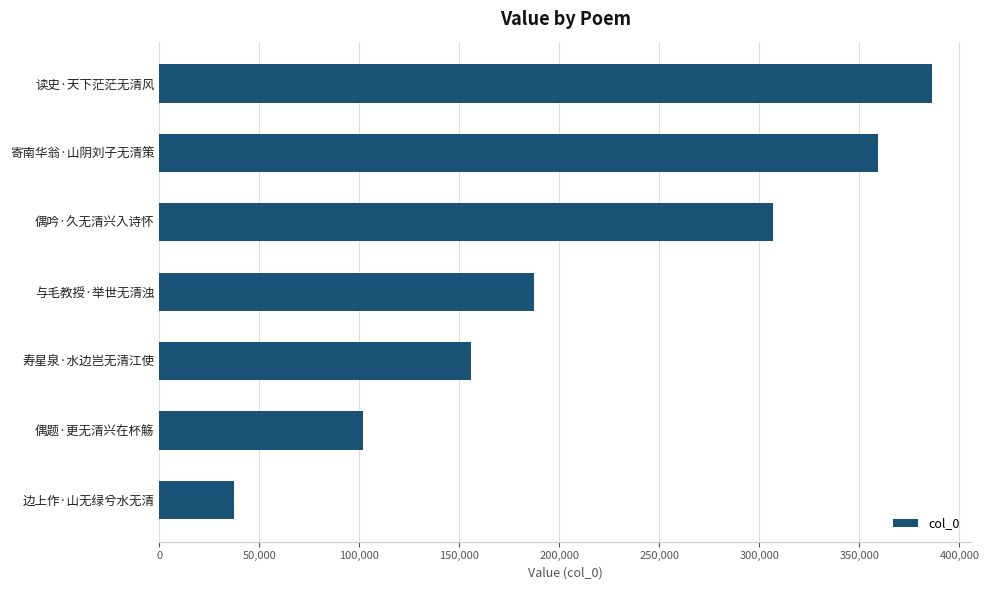

Which has a higher value, 偶题·更无清兴在杯觞 or 寄南华翁·山阴刘子无清策?

寄南华翁·山阴刘子无清策